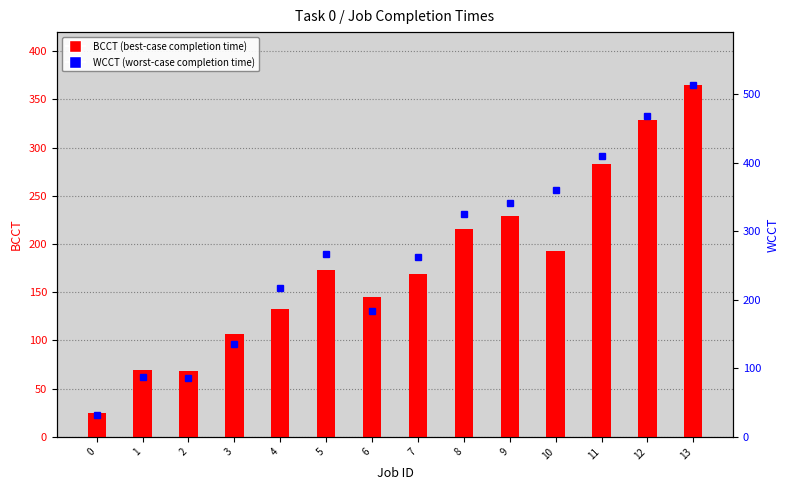

How many values in the WCCT series exceed 267?

6